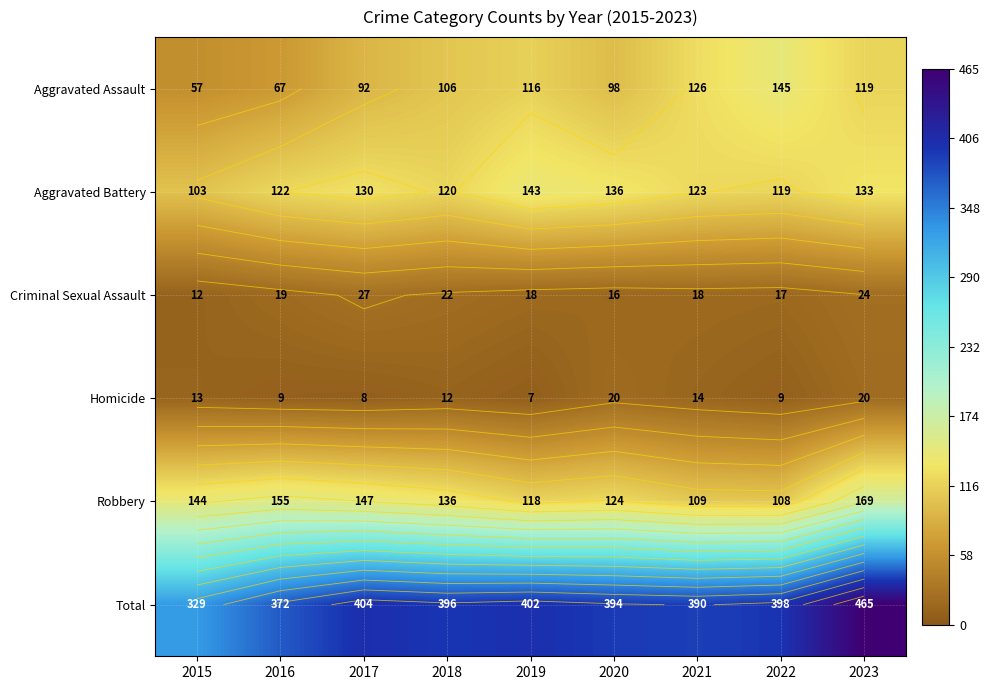

At which category does the chart reach its peak across all series?

2023